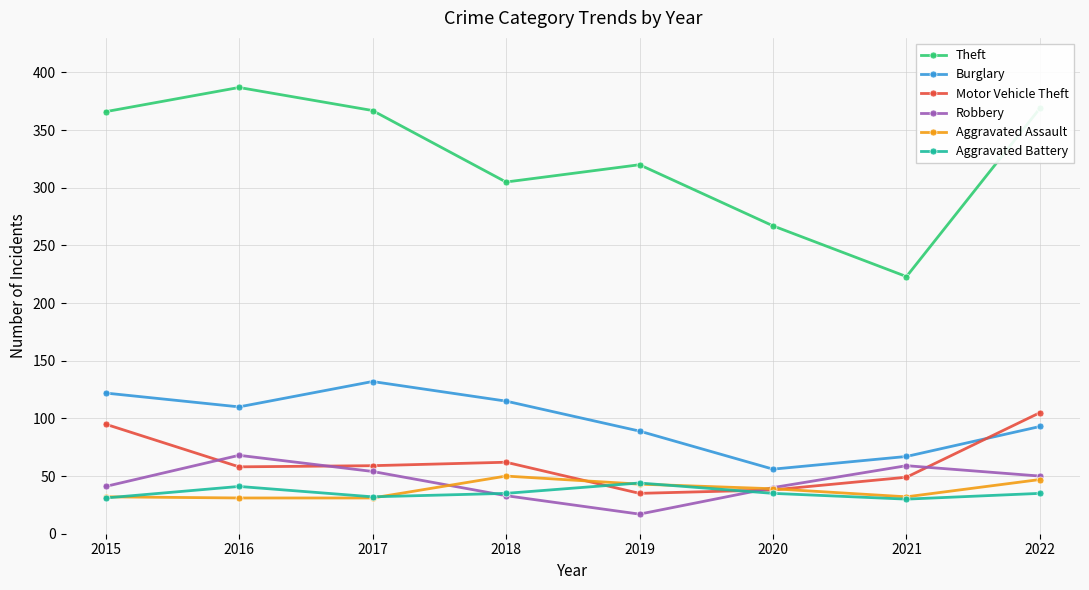

At which category does Burglary reach its first local valley?

2016